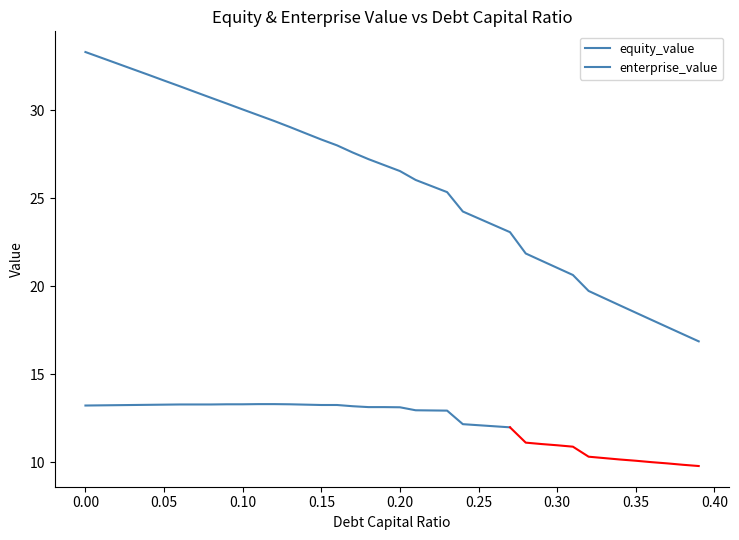

True or false: debt_capital and equity_value cross at least once.

False